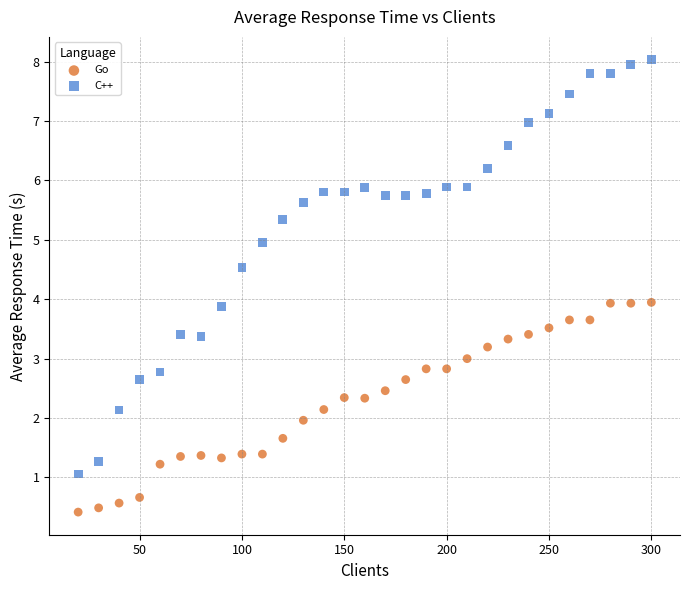

Across all data points, what is the range of Y values (max minus min)?

7.6